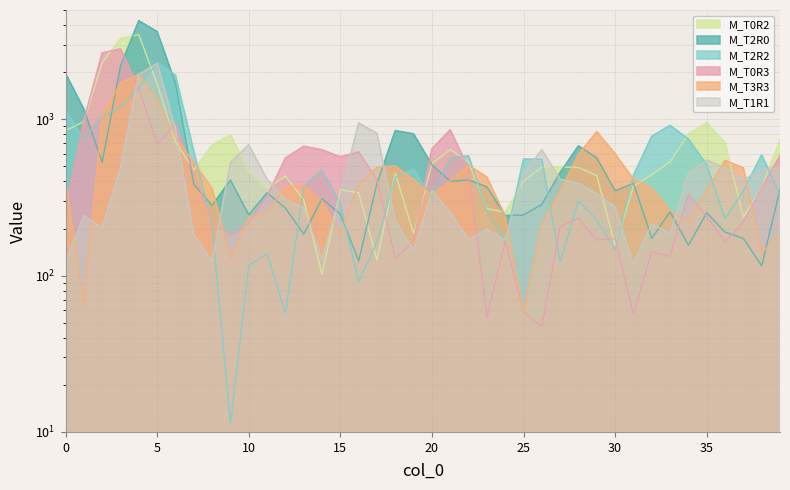

What is the value of the M_T0R2 point at the 7th from the left?

716.9